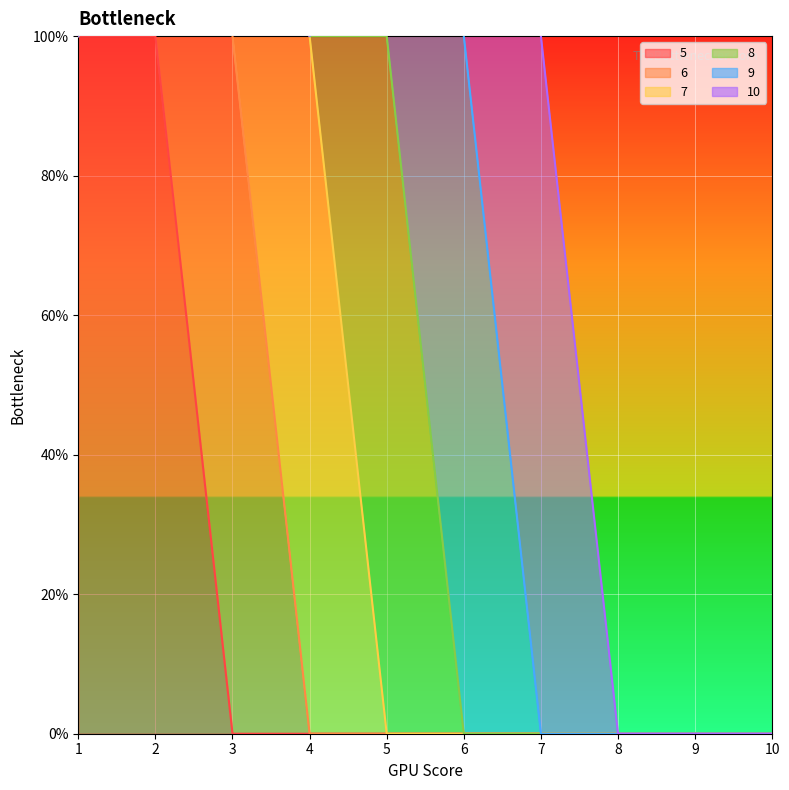

What is the greatest value displayed?

1